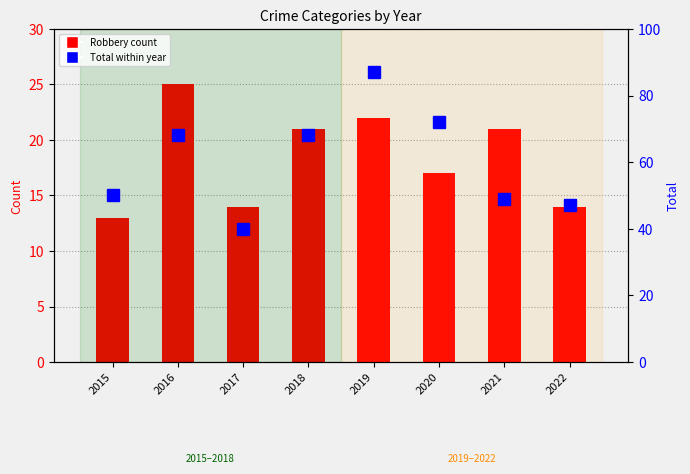

Approximately how many times larger is the value at 2020 compared to 2019?

0.8